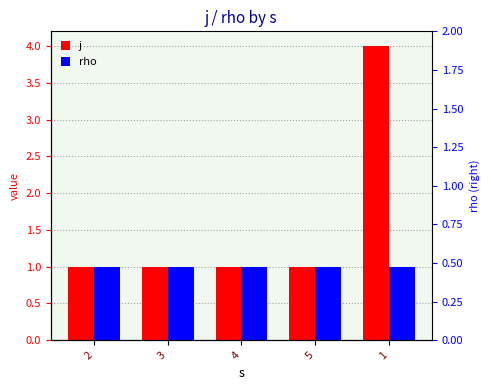

What position from the left is 2?

1